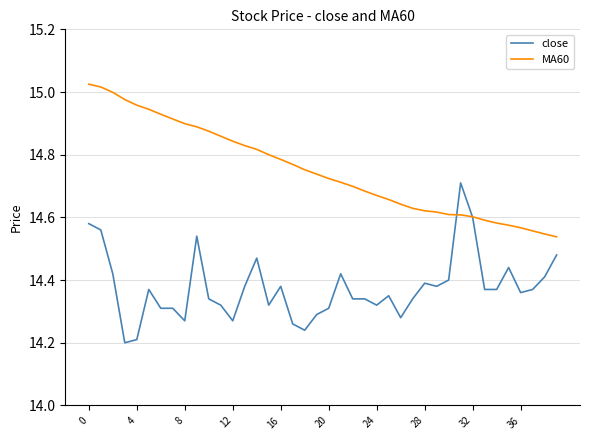

List the series in order of their overall mean, lowest first.

close, MA60